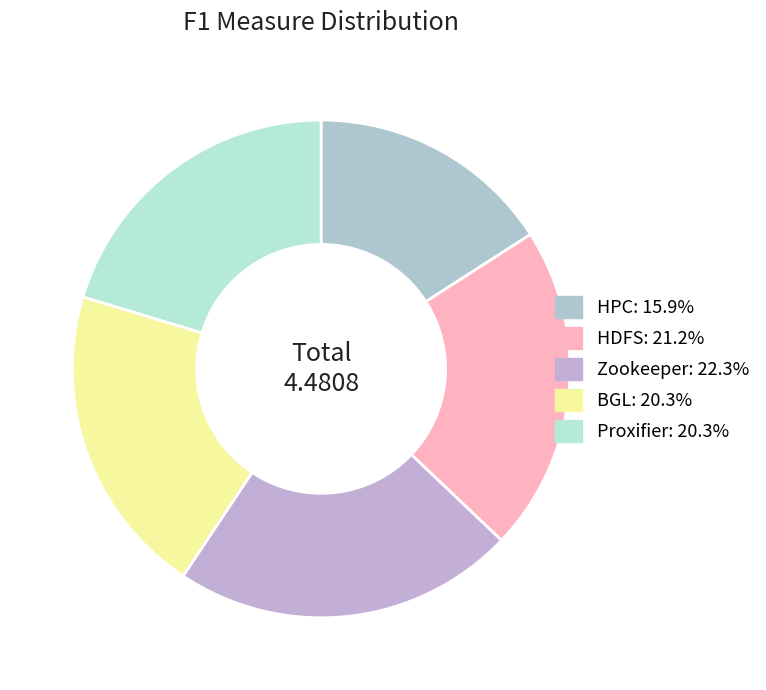

Is the sum of Zookeeper and Proxifier greater than half?

No